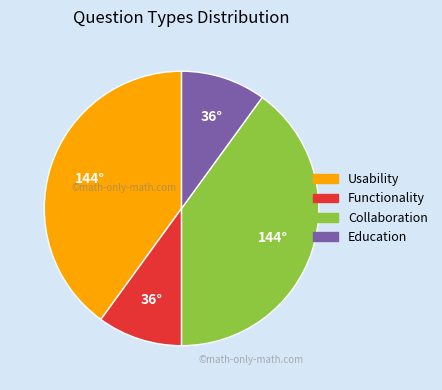

Is it true that Collaboration is 55% of the pie?

False